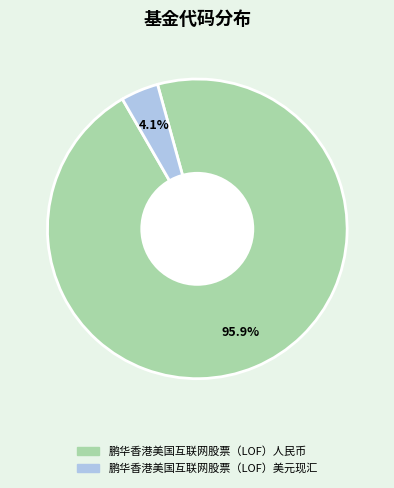

To the nearest percent, what is the difference between the 鹏华香港美国互联网股票（LOF）美元现汇 and 鹏华香港美国互联网股票（LOF）人民币 slice percentages?

92%